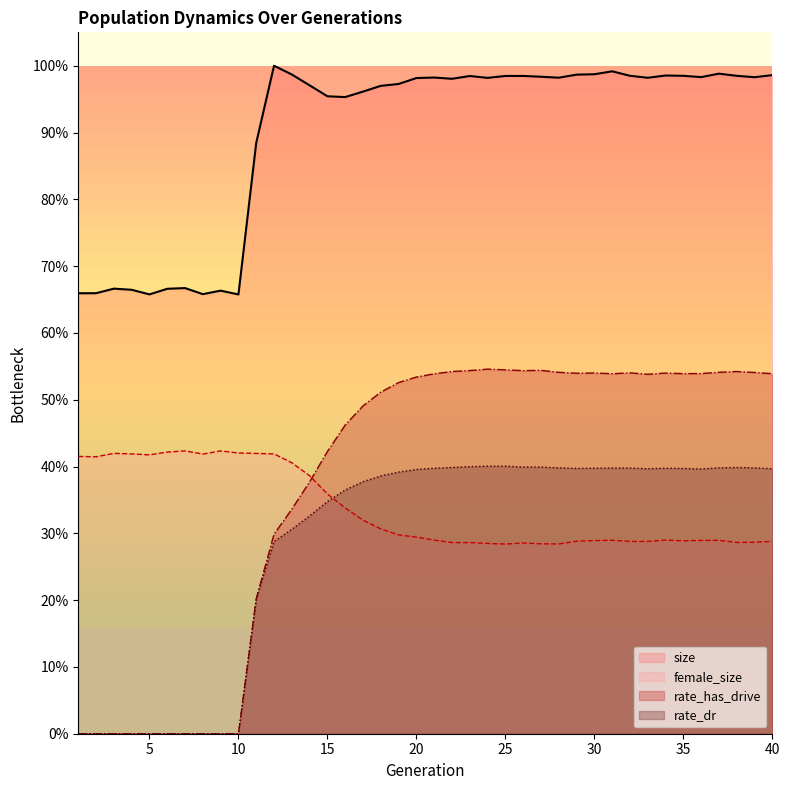

What is the highest value of the rate_has_drive series?

0.5